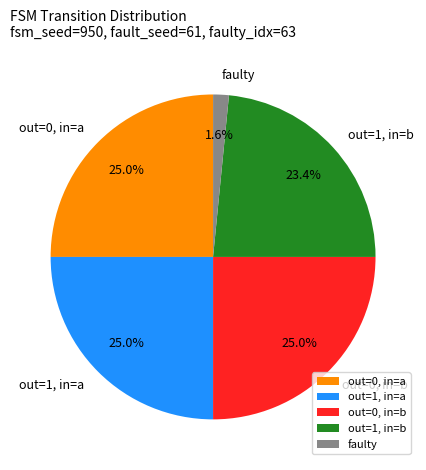

To the nearest percent, what percentage of the pie is faulty?

2%